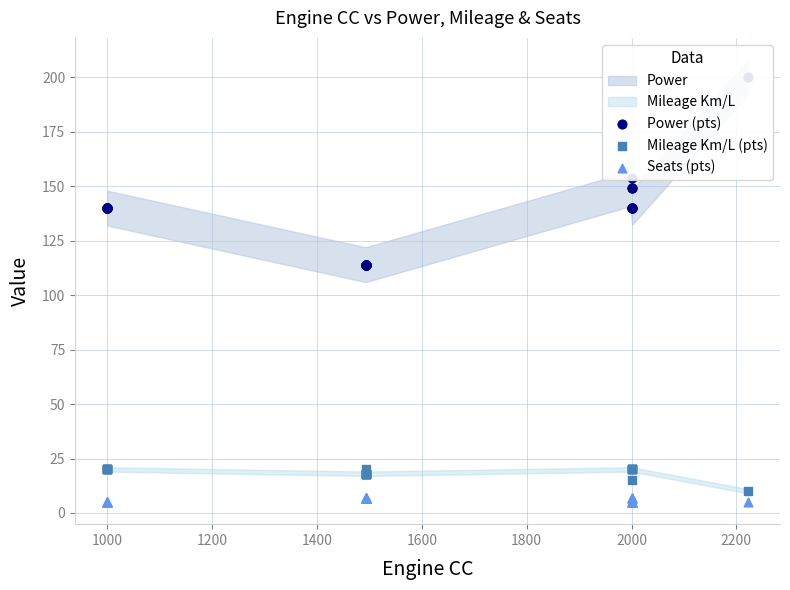

Which series has the widest spread of Y values?

Power (pts)